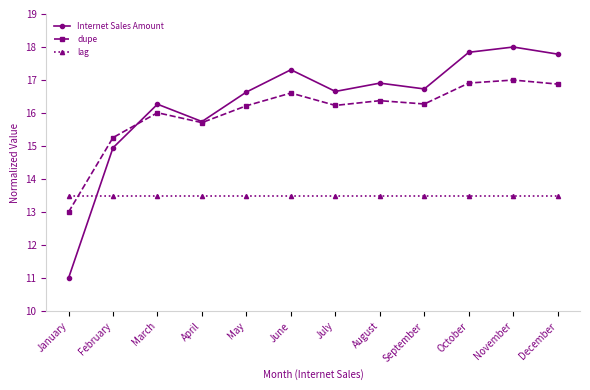

What is the lowest value of the lag series?

13.5